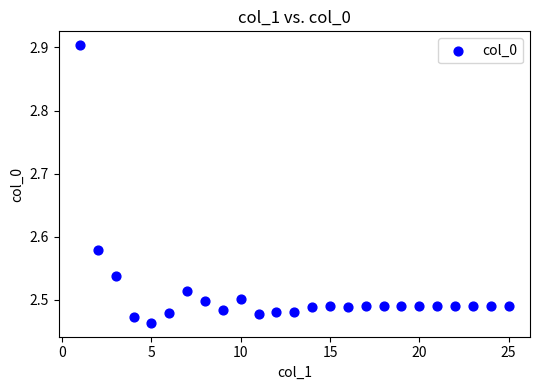

What is the range of Y values (max minus min)?

0.4